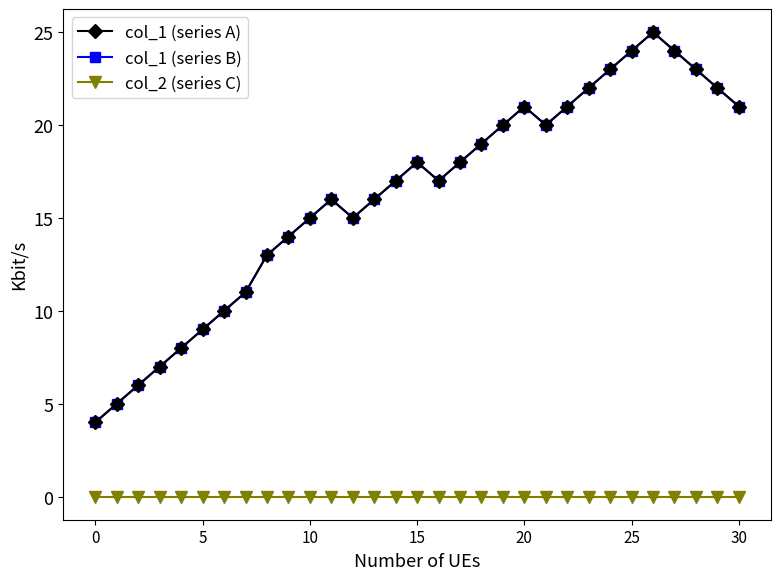

Reading left to right, extract all data points from this chart.

col_1 (series A): 4	5	6	7	8	9	10	11	13	14	15	16	15	16	17	18	17	18	19	20	21	20	21	22	23	24	25	24	23	22	21
col_1 (series B): 4	5	6	7	8	9	10	11	13	14	15	16	15	16	17	18	17	18	19	20	21	20	21	22	23	24	25	24	23	22	21
col_2 (series C): 0	0	0	0	0	0	0	0	0	0	0	0	0	0	0	0	0	0	0	0	0	0	0	0	0	0	0	0	0	0	0